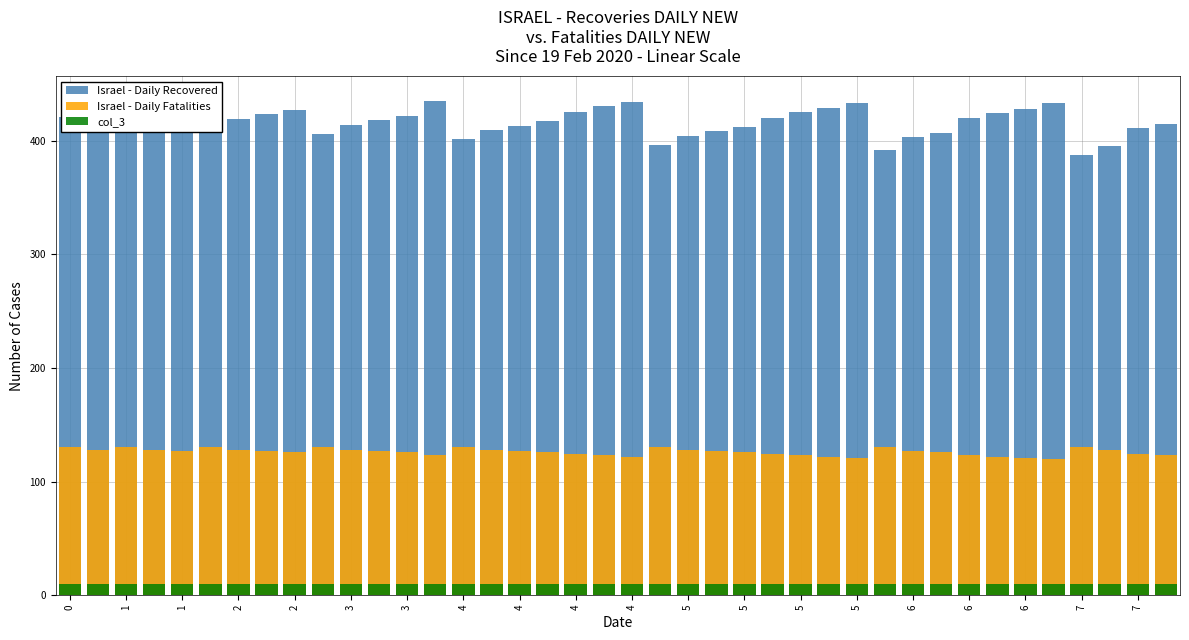

What is the value of the Israel - Daily Recovered bar at the 31st from the left?

403